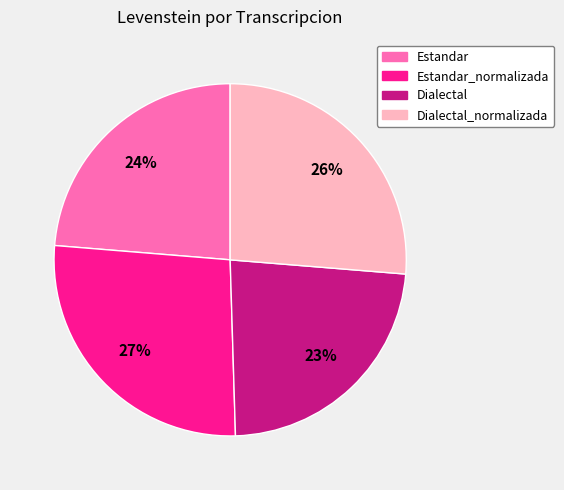

The Estandar slice represents 14% of the pie. True or false?

False